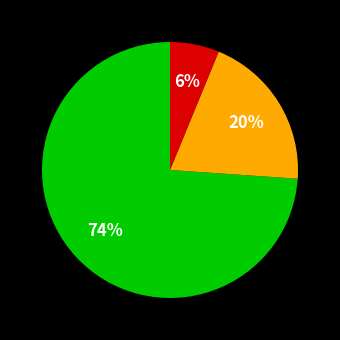

Does any single category account for the majority?

Yes